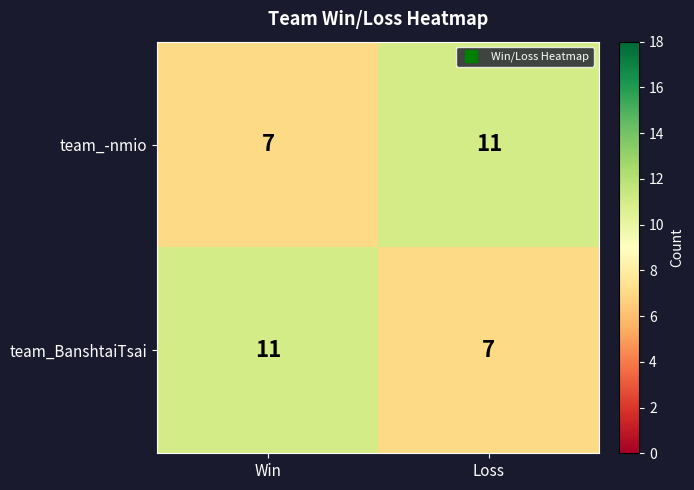

What is the total value across all series at Loss?

18